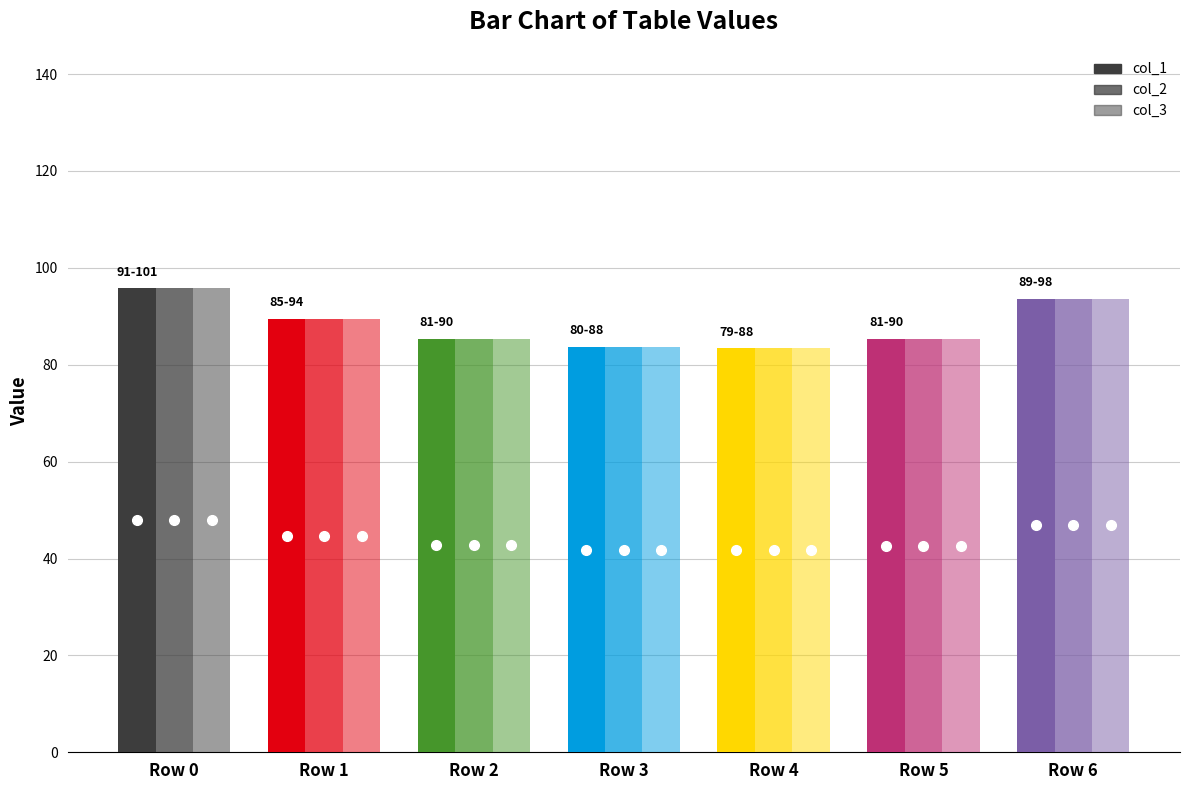

What is the value of the col_3 bar at the 5th from the left?

83.4